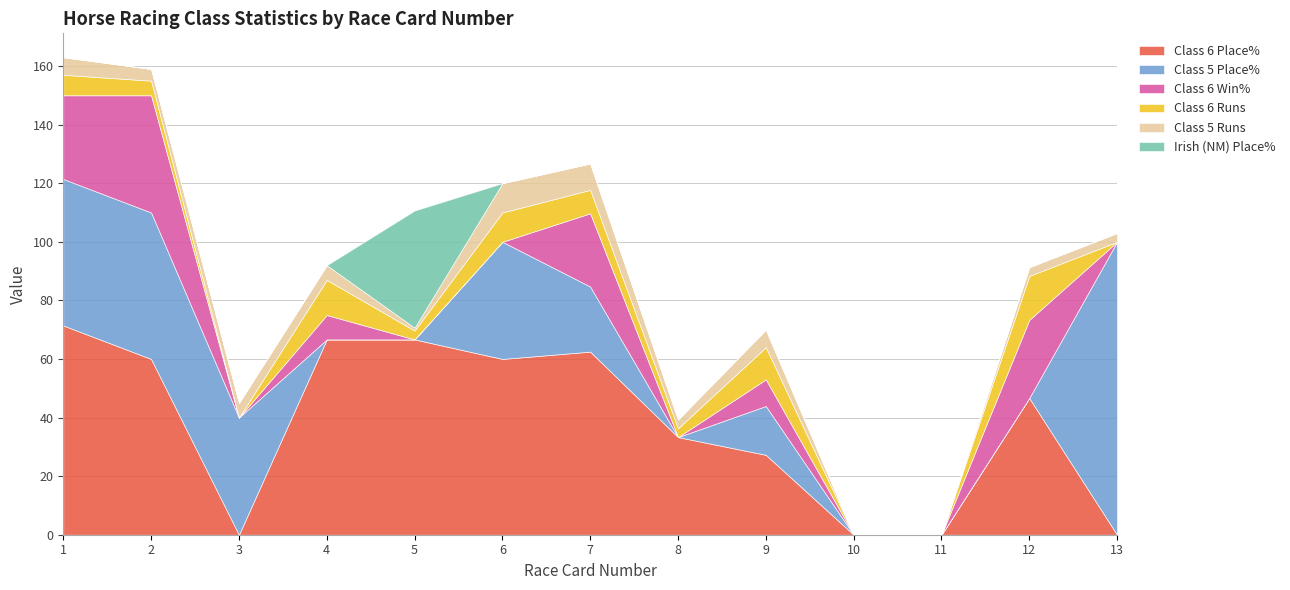

What are all the series names shown in the legend?

Class 6 Place%, Class 5 Place%, Class 6 Win%, Class 6 Runs, Class 5 Runs, Irish (NM) Place%